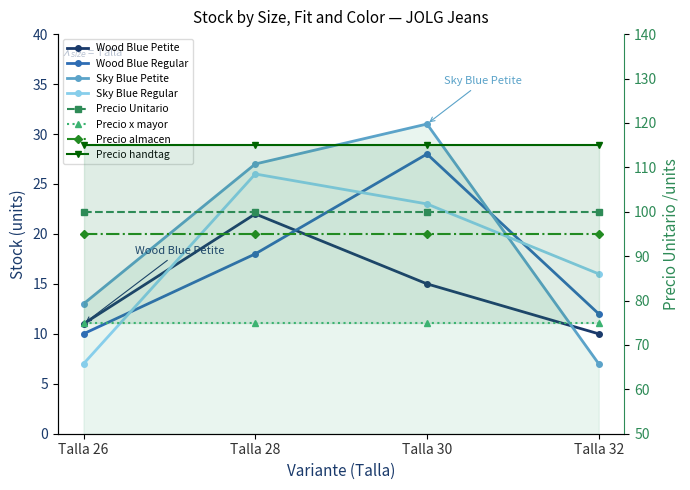

True or false: Wood Blue Regular has more than 0 interior local peaks.

True